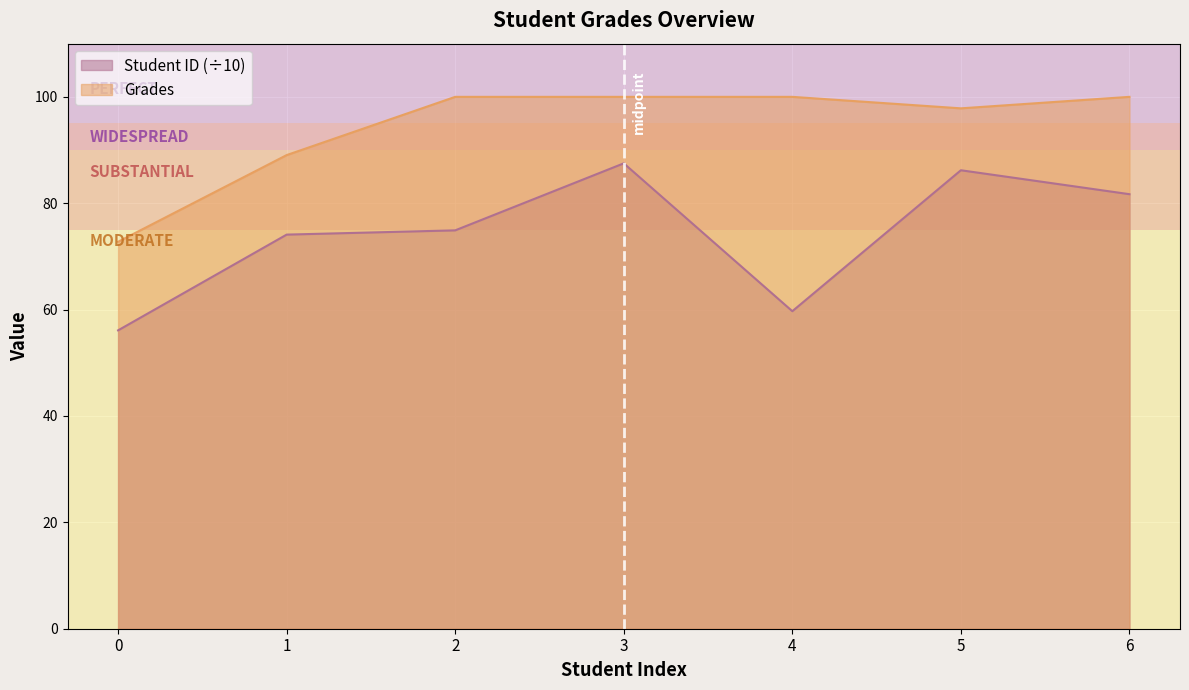

At which label does Student ID reach its peak?

3